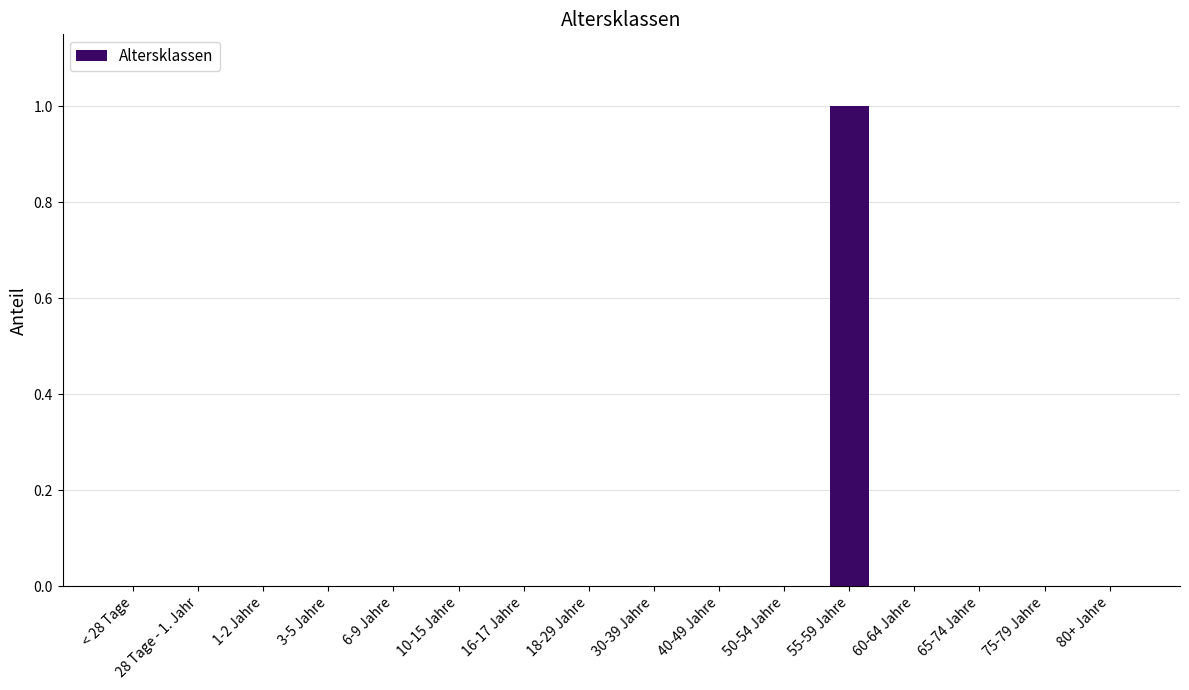

How many series are shown in this chart?

1